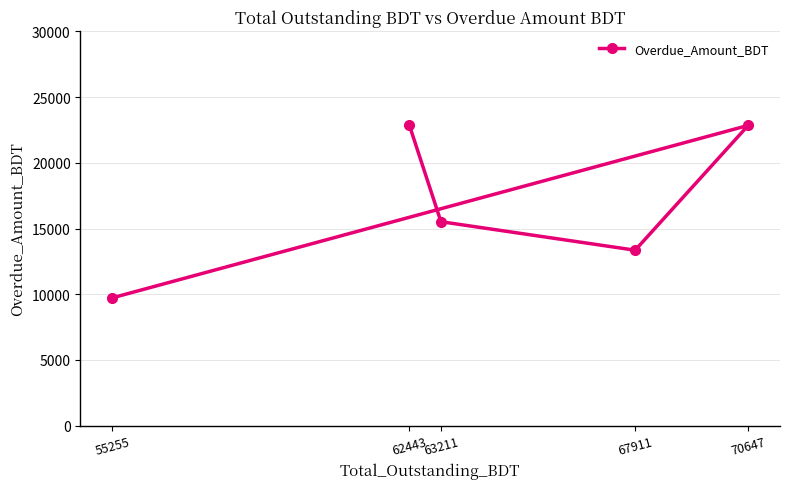

Where is the first local minimum?

67911